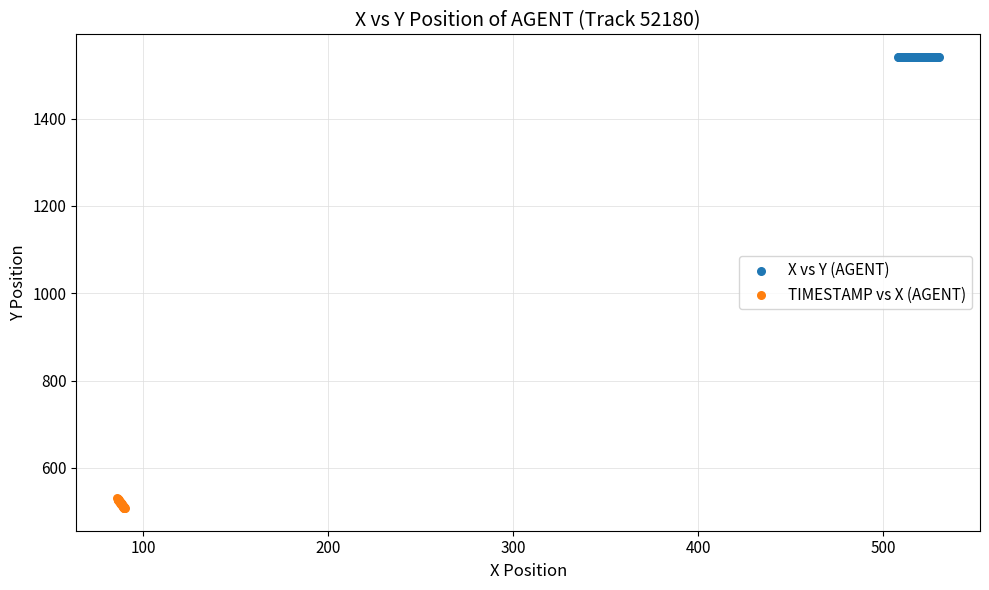

Which series contains the lowest Y value?

TIMESTAMP vs X (AGENT)